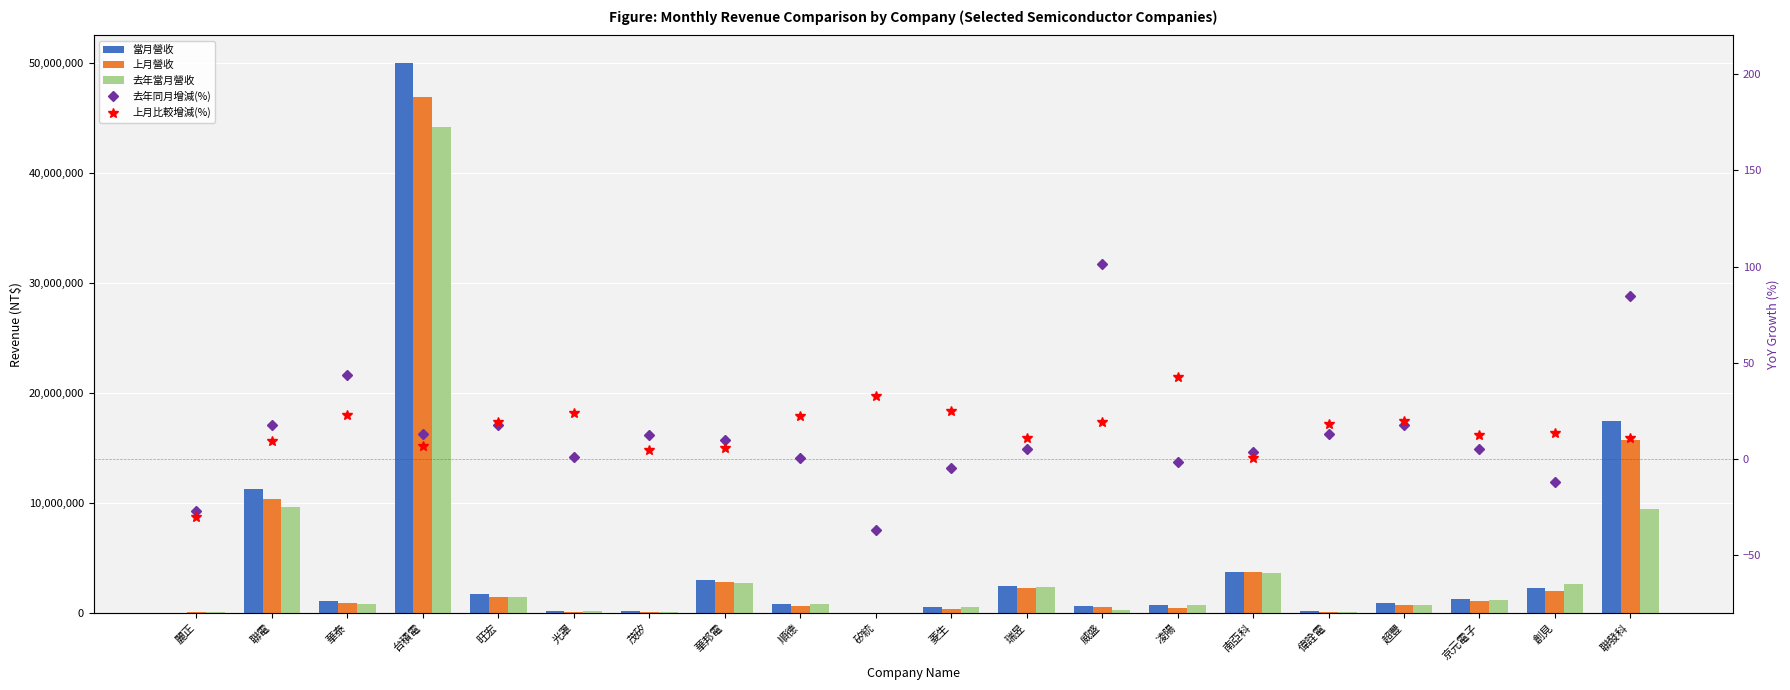

At which category is the sum across all series the highest?

台積電